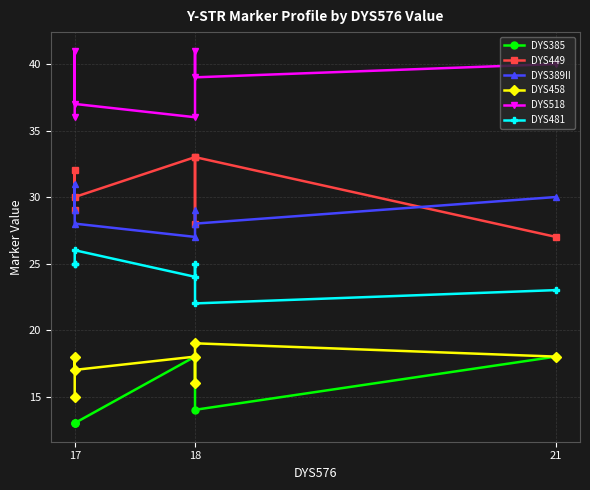

What is the sum of all DYS385 values?

105